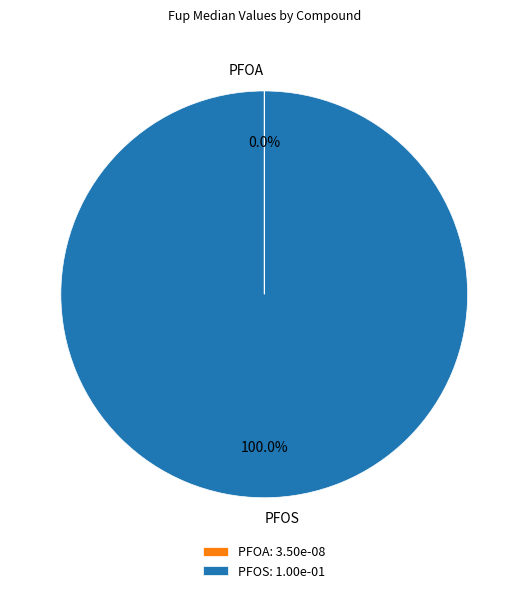

Is PFOS the majority of the pie?

Yes